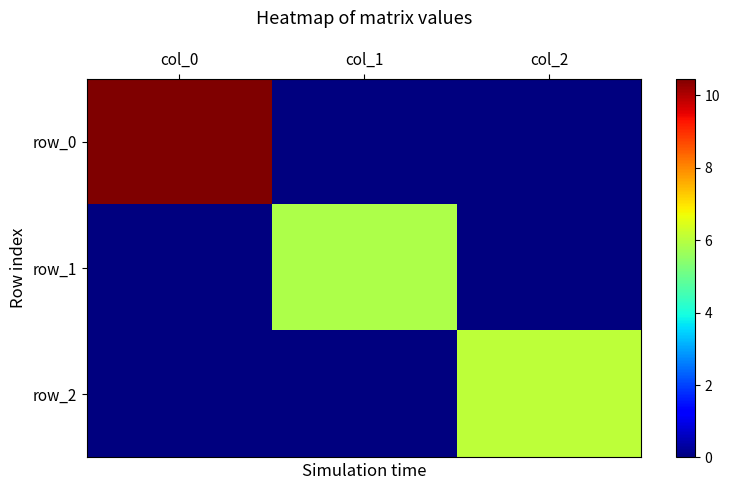

At which category does the chart reach its peak across all series?

col_0